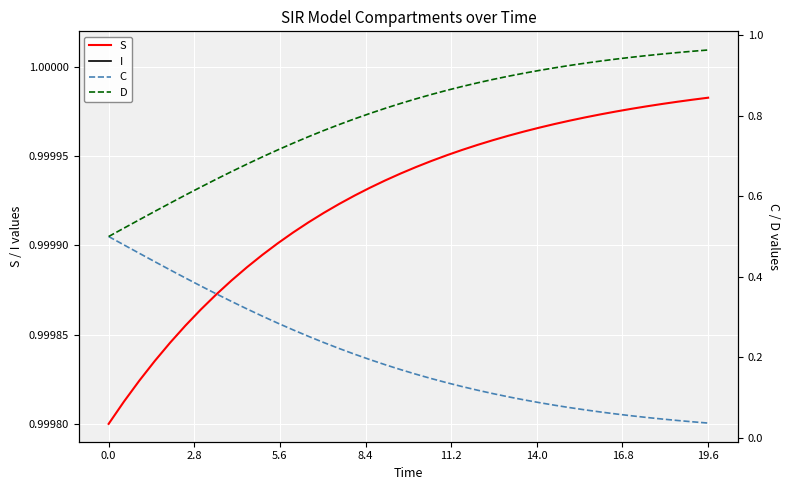

Reading left to right, transcribe all the data shown in this chart.

S: 1.0	1.0	1.0	1.0	1.0	1.0	1.0	1.0	1.0	1.0	1.0	1.0	1.0	1.0	1.0	1.0	1.0	1.0	1.0	1.0	1.0	1.0	1.0	1.0	1.0	1.0	1.0	1.0	1.0	1.0	1.0	1.0	1.0	1.0	1.0	1.0	1.0	1.0	1.0	1.0
I: 0.0	0.0	0.0	0.0	0.0	0.0	0.0	0.0	0.0	0.0	0.0	0.0	0.0	0.0	0.0	0.0	0.0	0.0	0.0	0.0	0.0	0.0	0.0	0.0	0.0	0.0	0.0	0.0	0.0	0.0	0.0	0.0	0.0	0.0	0.0	0.0	0.0	0.0	0.0	0.0
C: 0.5	0.5	0.5	0.4	0.4	0.4	0.4	0.4	0.3	0.3	0.3	0.3	0.3	0.3	0.2	0.2	0.2	0.2	0.2	0.2	0.2	0.1	0.1	0.1	0.1	0.1	0.1	0.1	0.1	0.1	0.1	0.1	0.1	0.1	0.1	0.1	0.0	0.0	0.0	0.0
D: 0.5	0.5	0.5	0.6	0.6	0.6	0.6	0.6	0.7	0.7	0.7	0.7	0.7	0.7	0.8	0.8	0.8	0.8	0.8	0.8	0.8	0.9	0.9	0.9	0.9	0.9	0.9	0.9	0.9	0.9	0.9	0.9	0.9	0.9	0.9	0.9	1.0	1.0	1.0	1.0